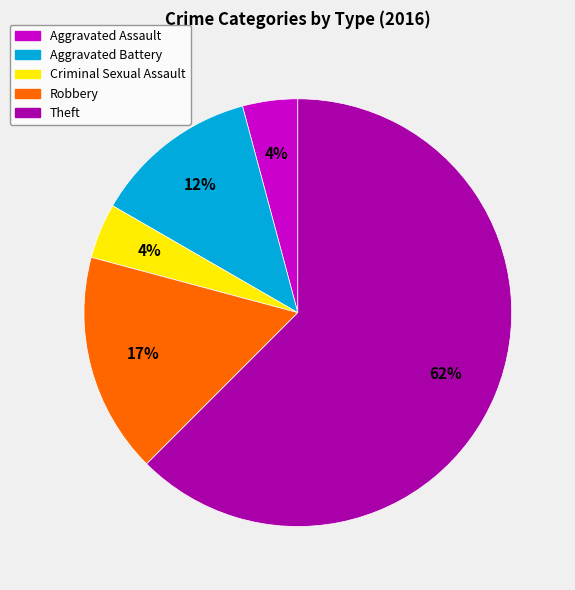

To the nearest percent, what percentage of the pie is Robbery?

17%